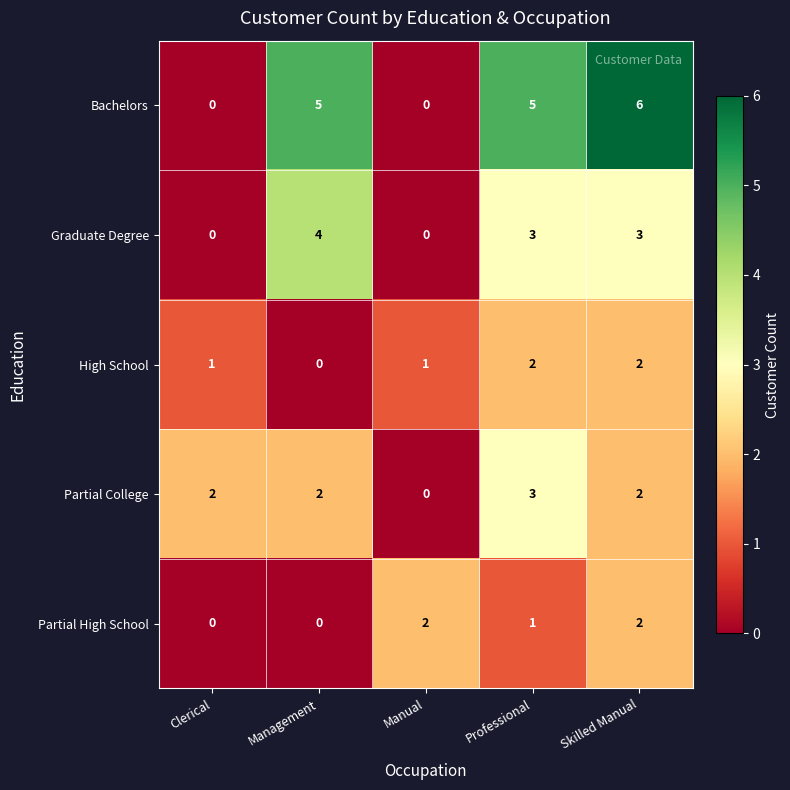

How many distinct data groups are displayed?

5